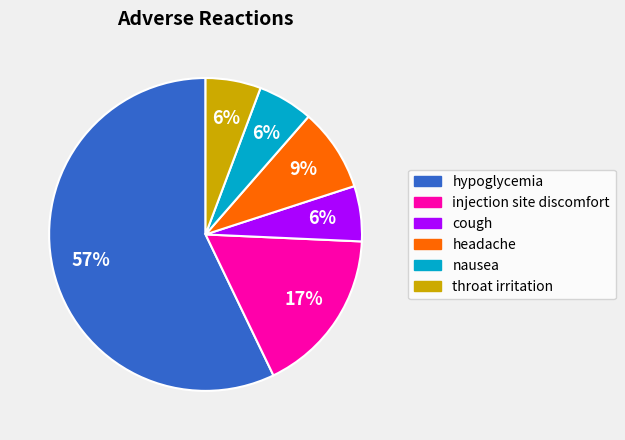

Is the sum of headache and cough greater than half?

No